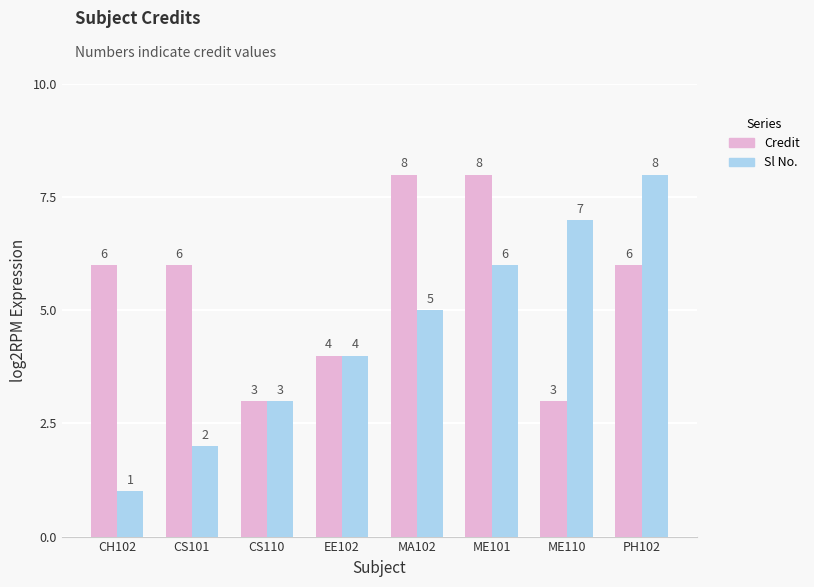

Rank the series at MA102 from lowest to highest value.

Sl No., Credit